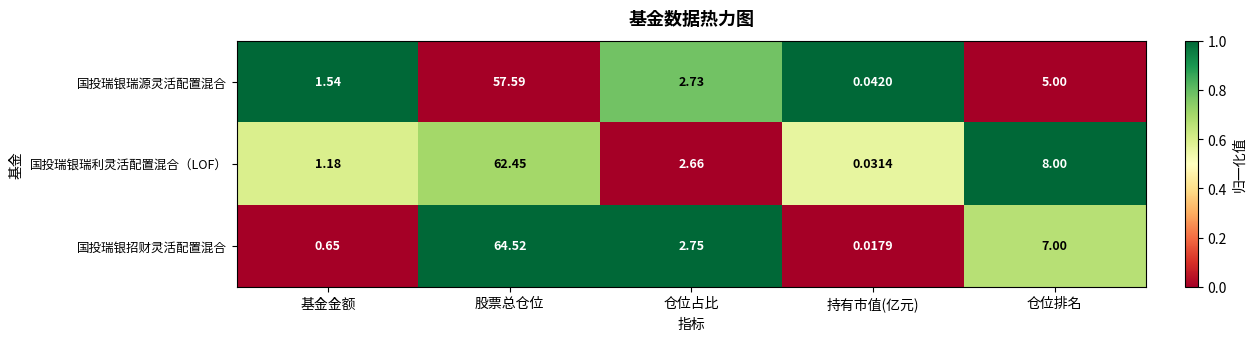

What is the greatest value displayed?

64.5